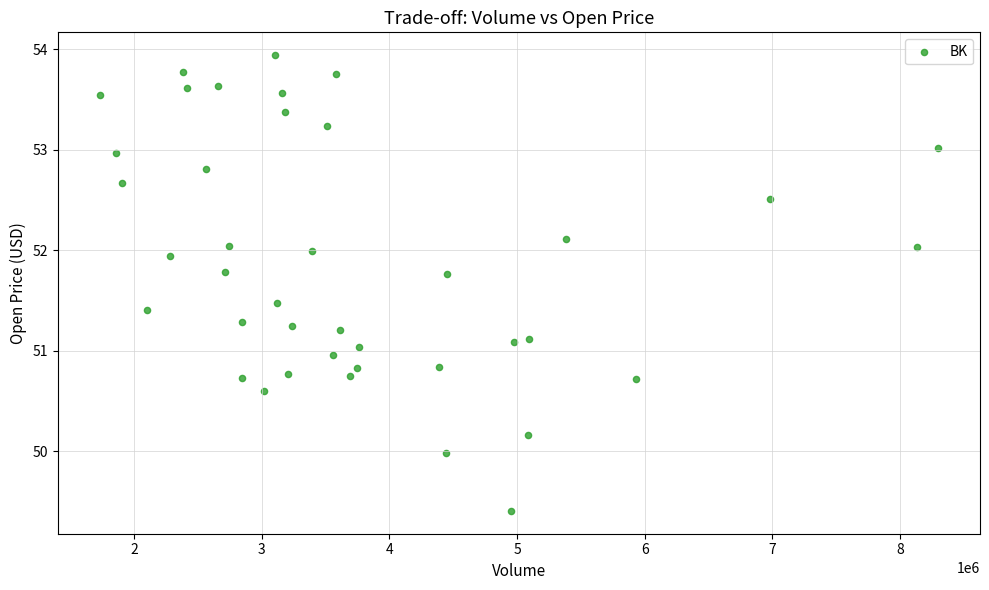

What is the range of Y values (max minus min)?

4.5